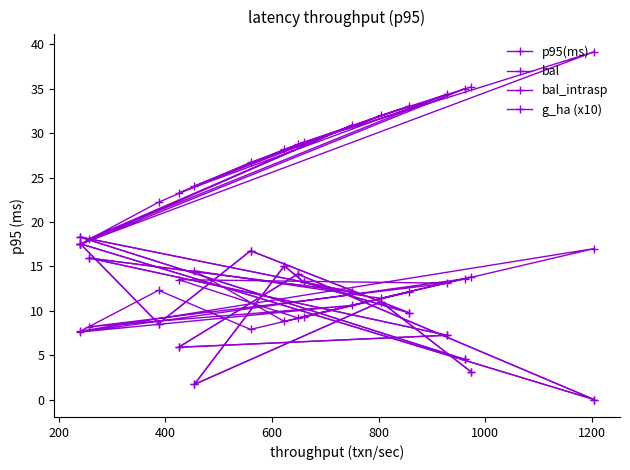

What is the value of the bal_intrasp point at the 12th from the left?

5.9